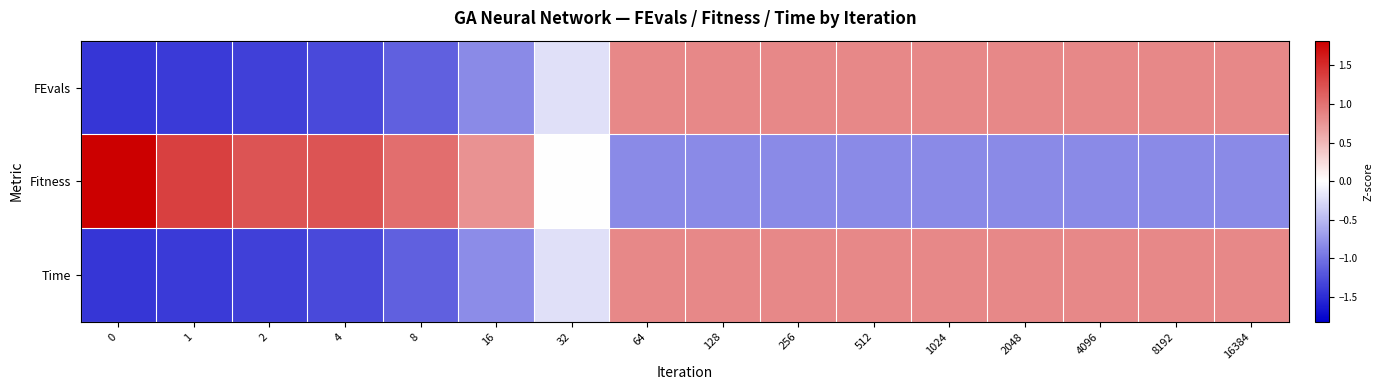

Reading left to right, extract all data points from this chart.

FEvals: 0=-1.4	1=-1.4	2=-1.4	4=-1.3	8=-1.1	16=-0.8	32=-0.2	64=0.8	128=0.8	256=0.8	512=0.8	1024=0.8	2048=0.8	4096=0.8	8192=0.8	16384=0.8
Fitness: 0=1.8	1=1.4	2=1.2	4=1.2	8=1.0	16=0.8	32=0.0	64=-0.8	128=-0.8	256=-0.8	512=-0.8	1024=-0.8	2048=-0.8	4096=-0.8	8192=-0.8	16384=-0.8
Time: 0=-1.4	1=-1.4	2=-1.4	4=-1.3	8=-1.1	16=-0.8	32=-0.2	64=0.8	128=0.8	256=0.8	512=0.8	1024=0.8	2048=0.8	4096=0.8	8192=0.8	16384=0.8